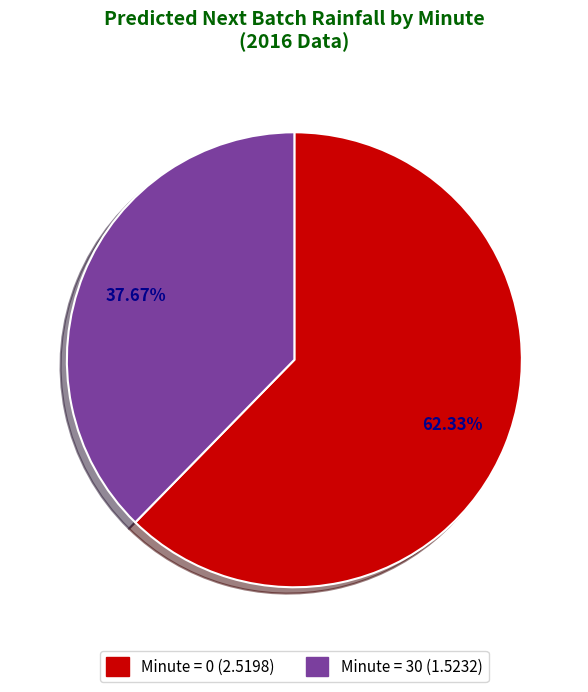

Is there any slice that represents more than half of the pie?

Yes